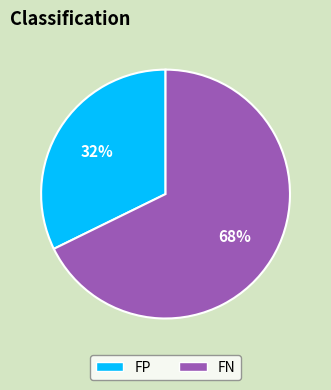

Does FN account for over 50% of the chart?

Yes